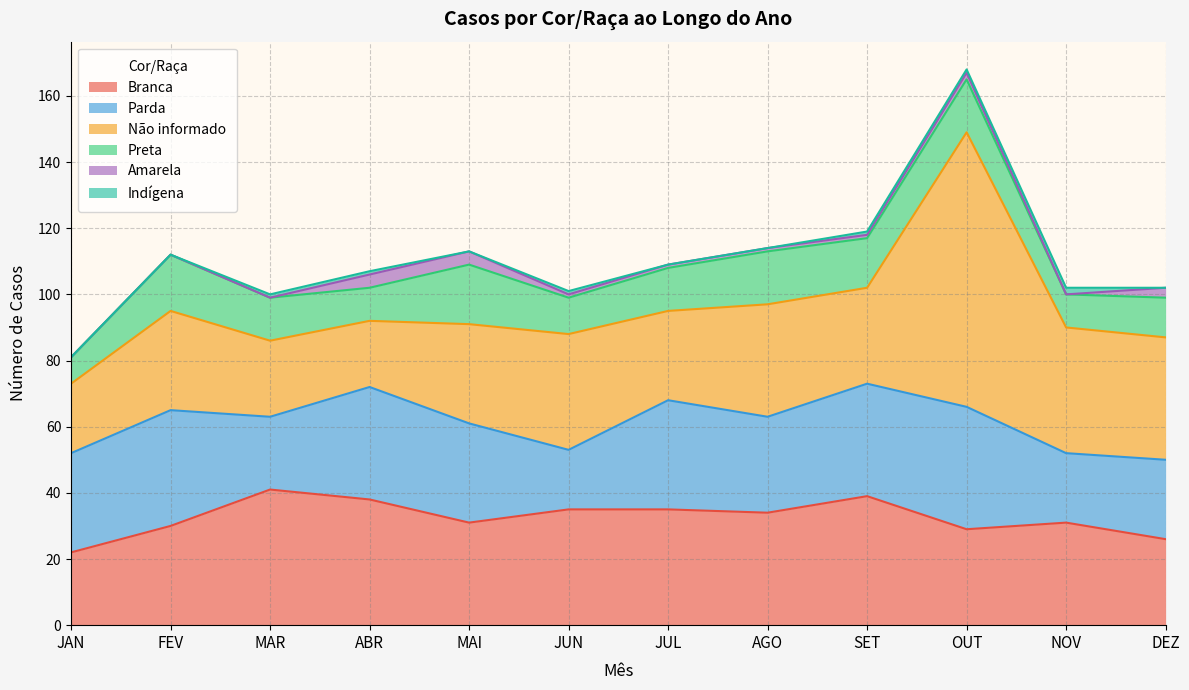

What is the difference between the second highest and minimum values in the Preta series?

9